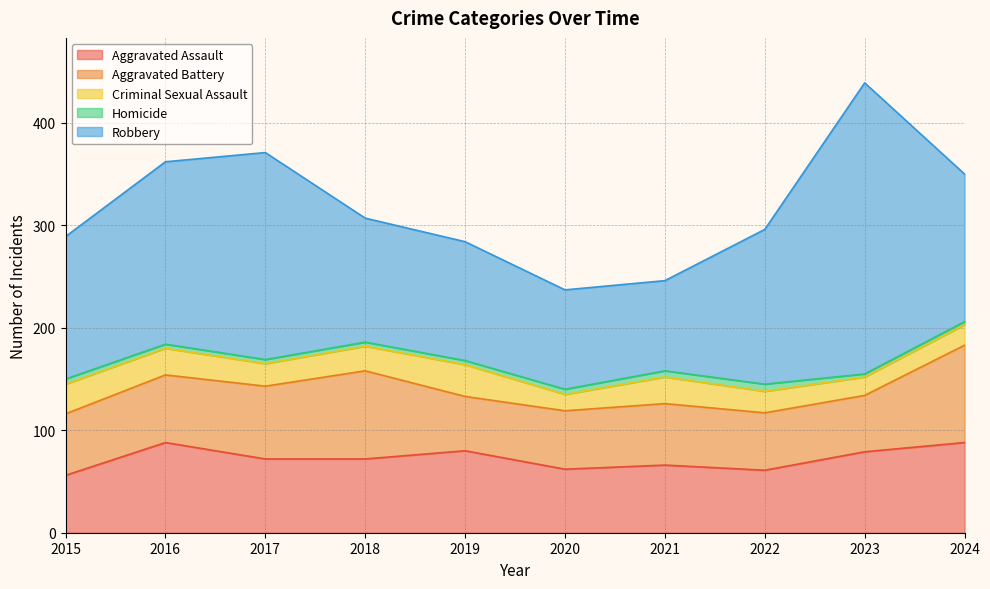

The value of Aggravated Assault at 2022 is 17. True or false?

False